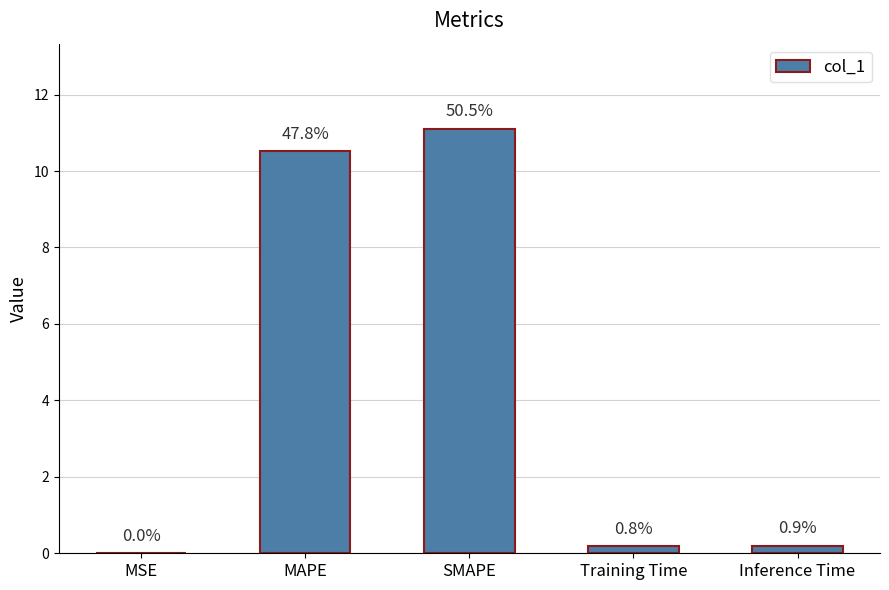

Is it true that the value at Inference Time is 0.3?

False